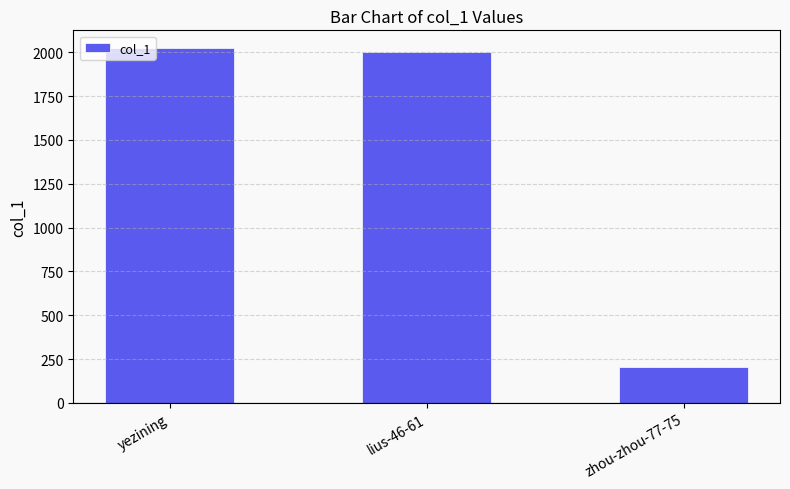

Rank the categories by value from lowest to highest.

zhou-zhou-77-75, lius-46-61, yezining